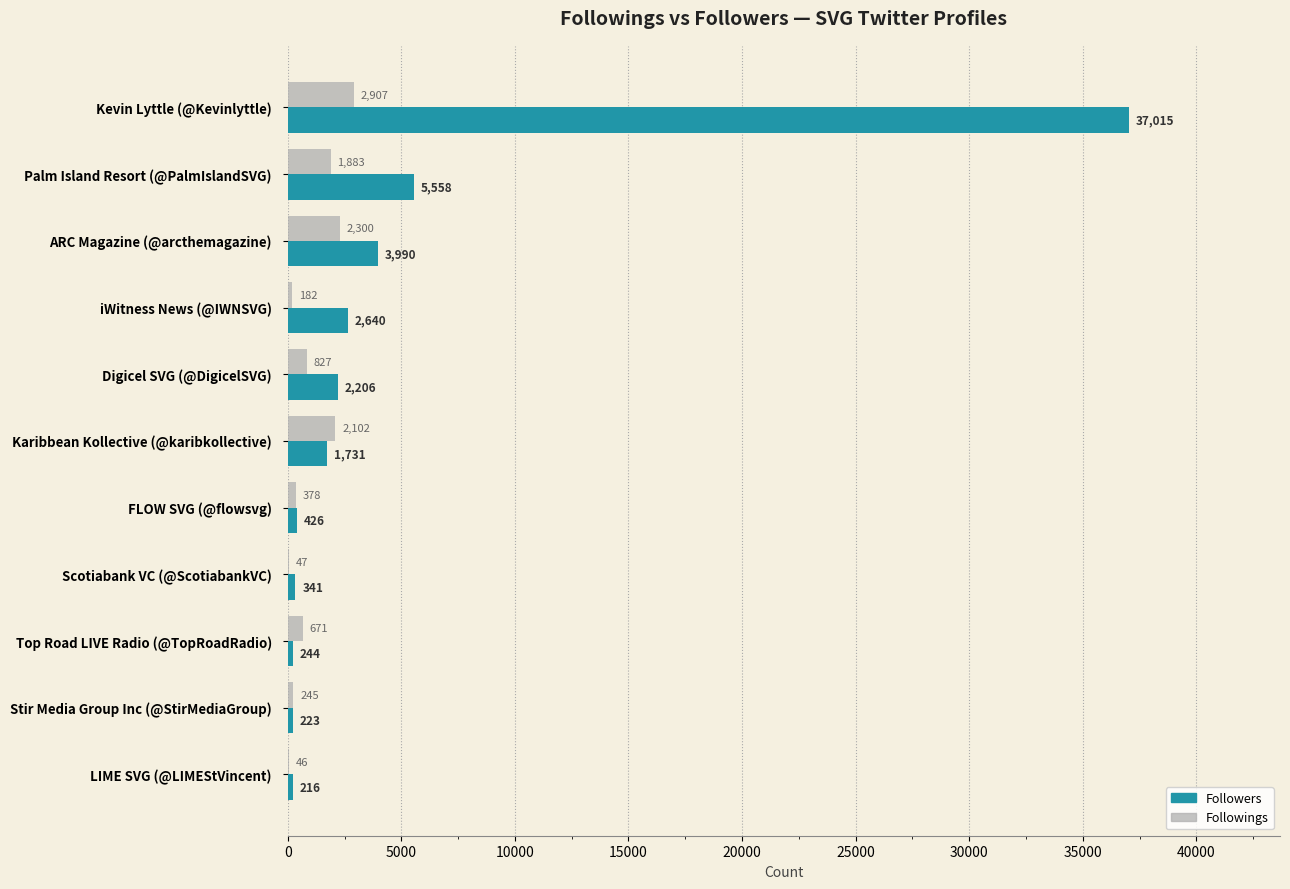

At which category is the sum across all series the highest?

Kevin Lyttle (@Kevinlyttle)